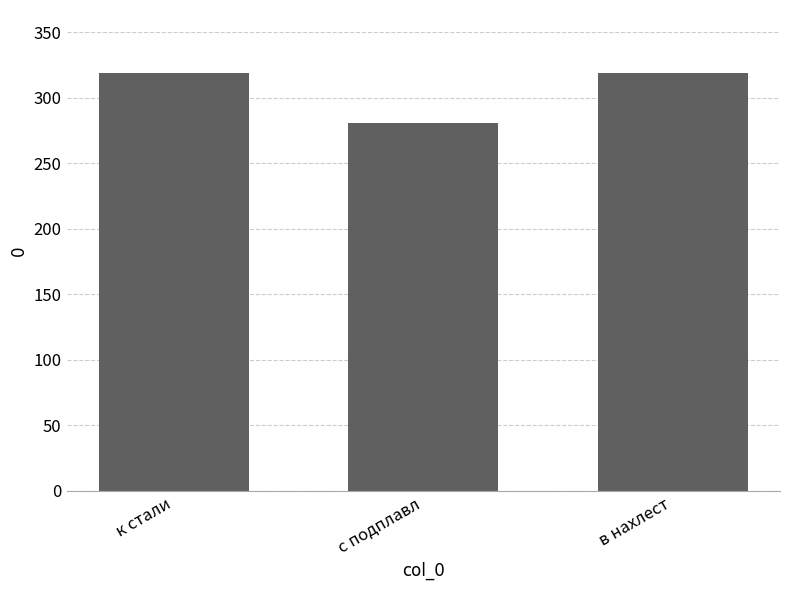

What is the change in value from с подплавл to в нахлест?

+38